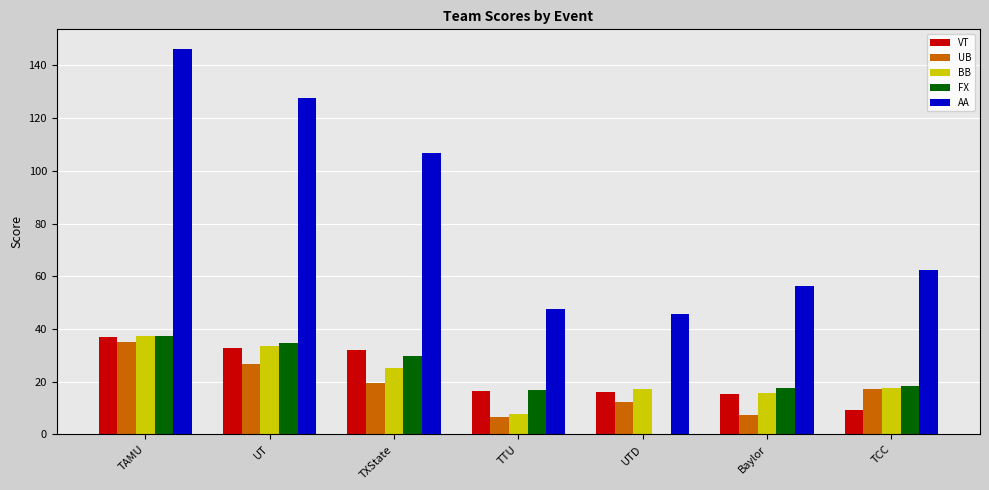

Which series has the largest total across all categories?

AA